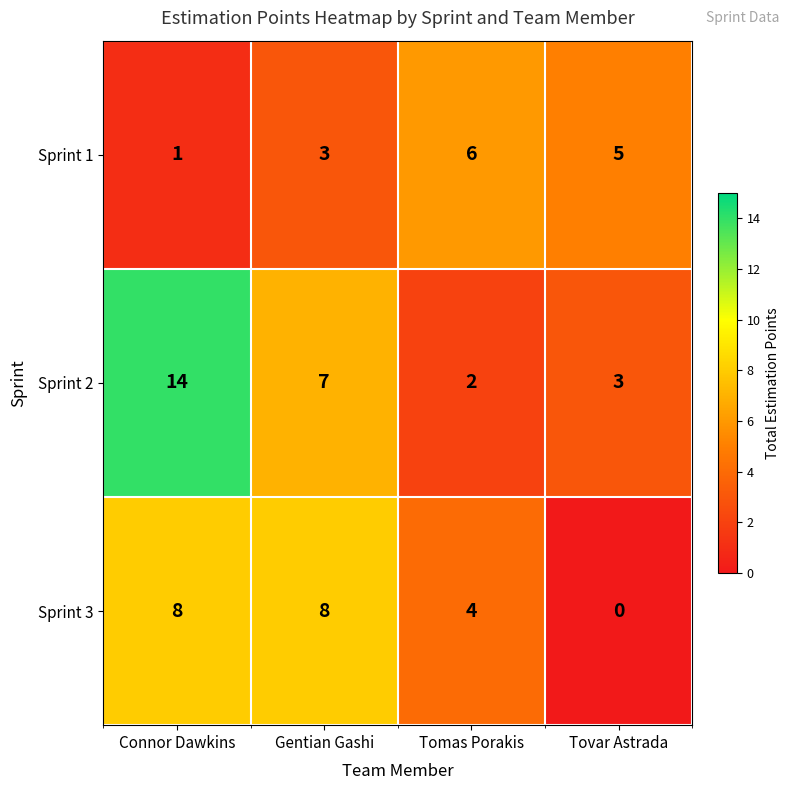

How many categories are shown in the chart?

4